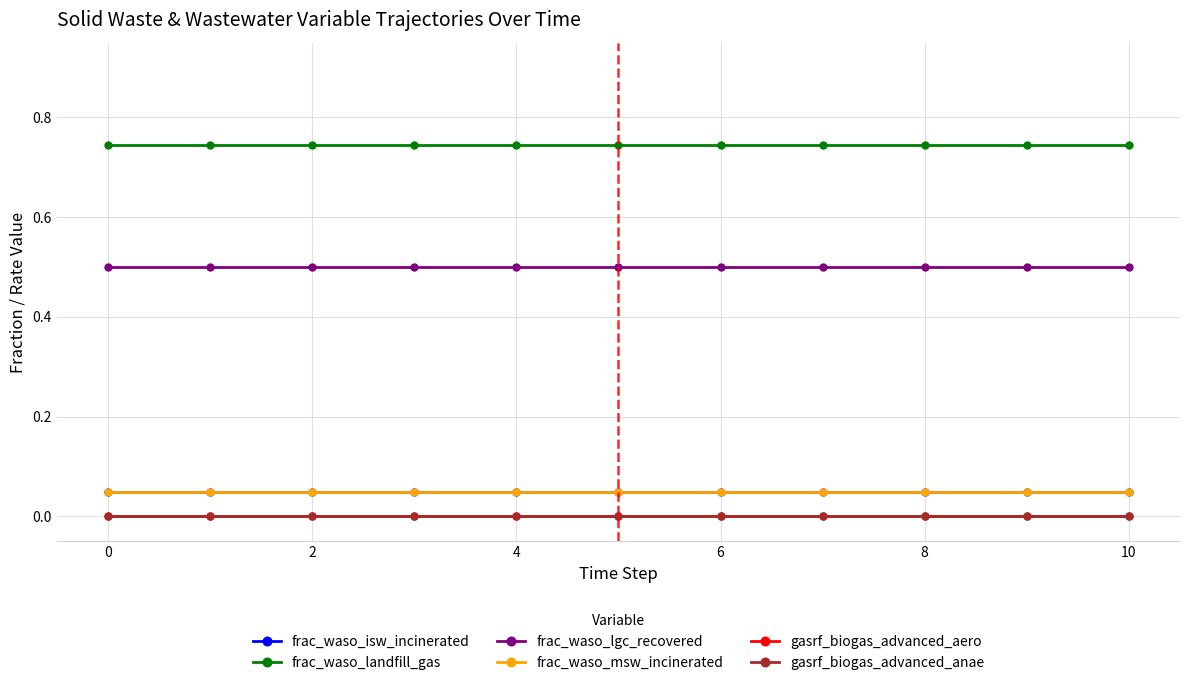

Does the chart have visible grid lines?

Yes